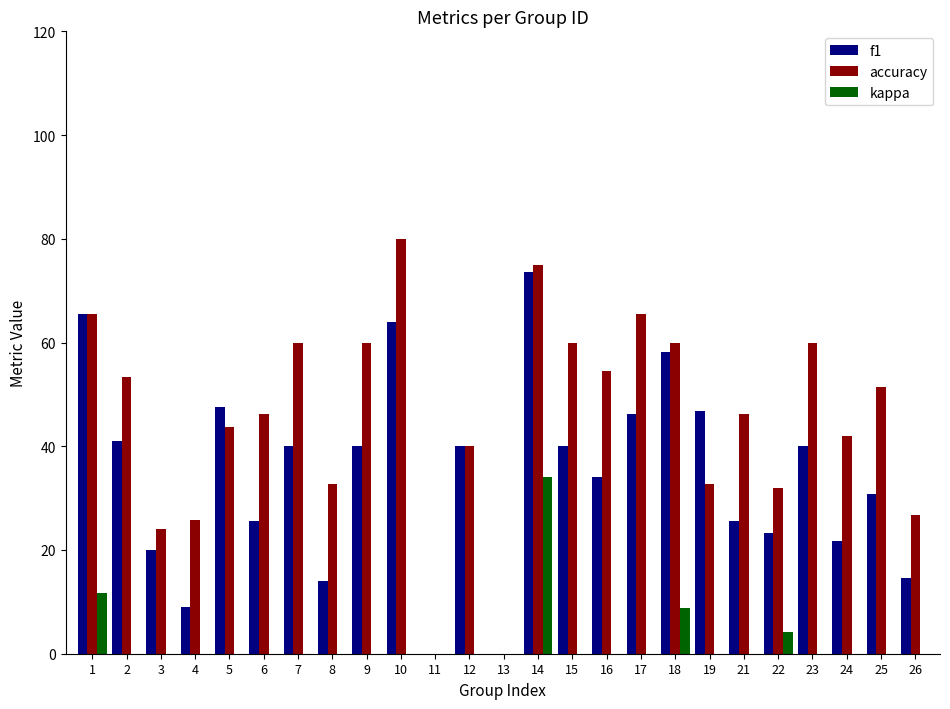

At which label does kappa reach its peak?

14